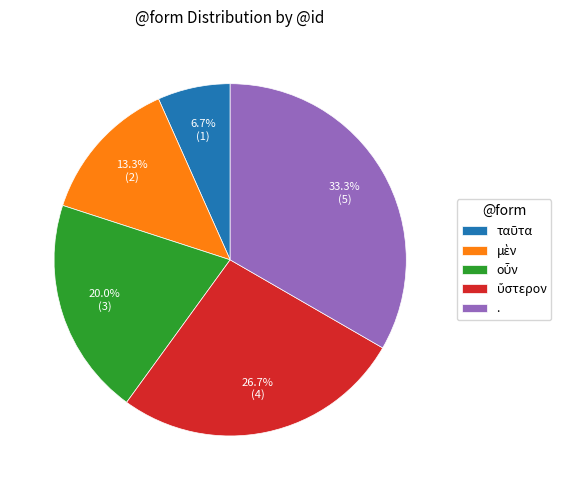

To the nearest percent, what is the average slice percentage?

20%